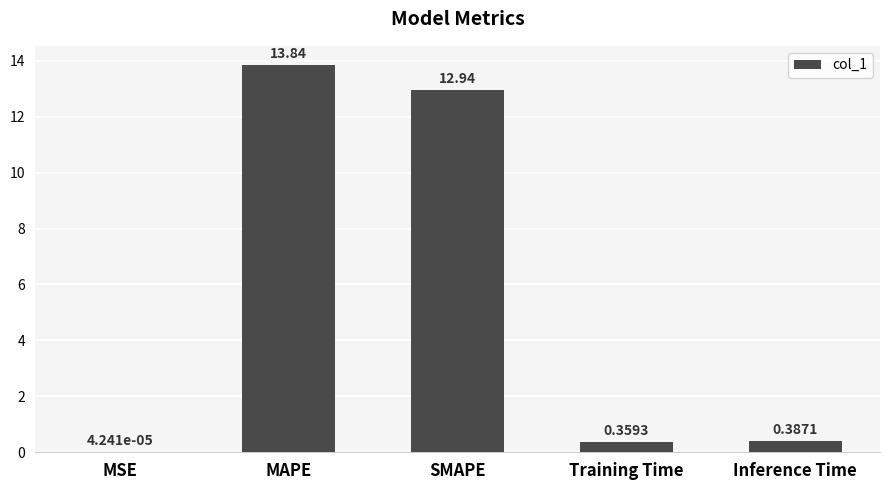

Which category has the highest value across all series?

MAPE